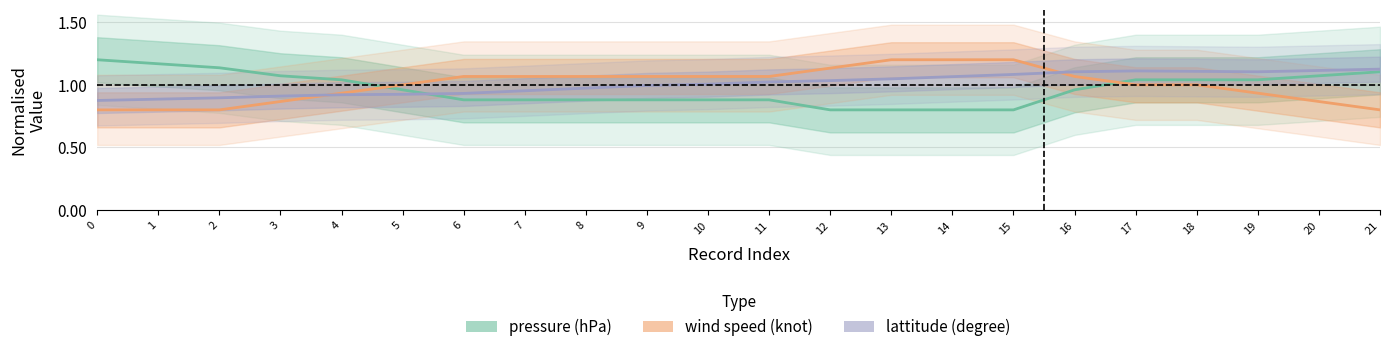

Count the wind speed (knot) values in the range 0 to 1.

11